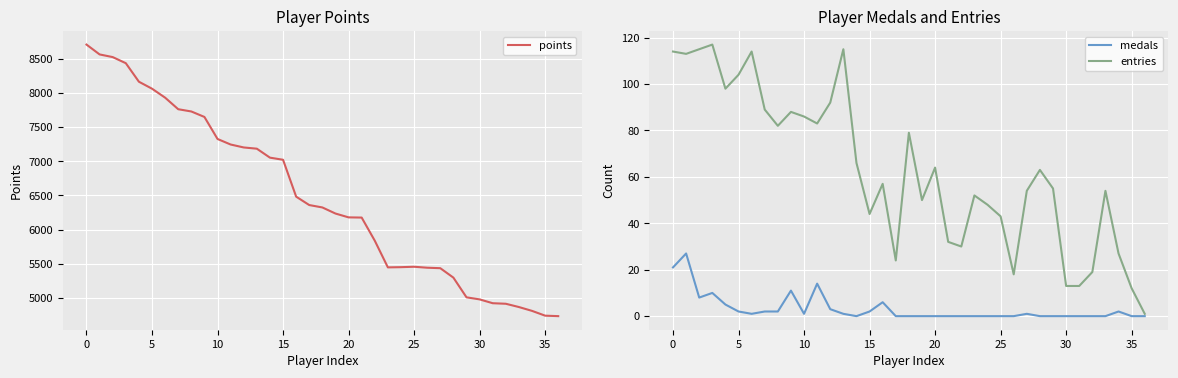

True or false: medals has a value of 0 at 25.

True